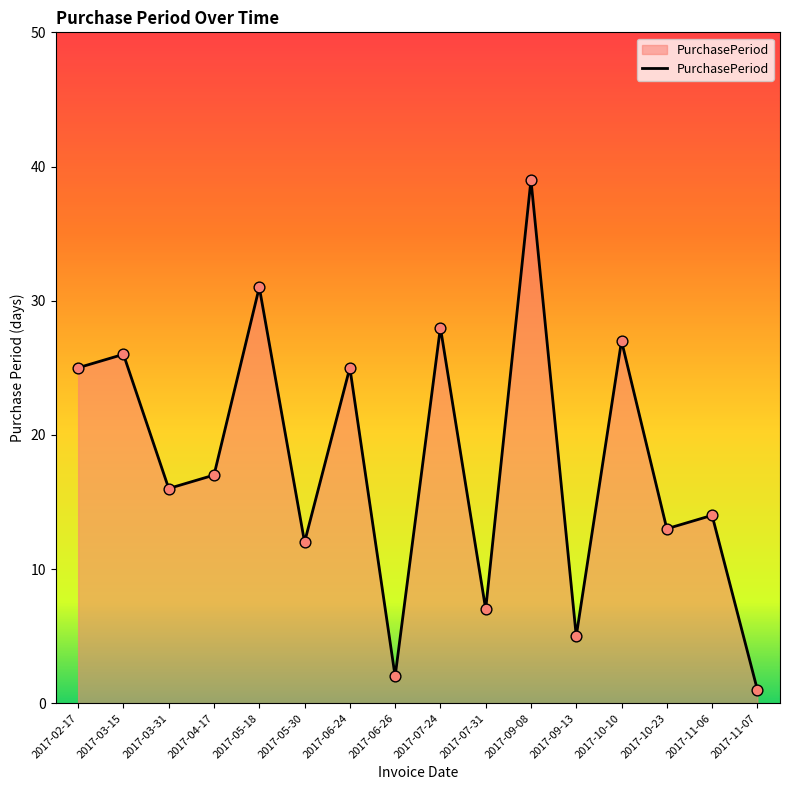

What is the change in value from 2017-03-31 to 2017-10-10?

+11